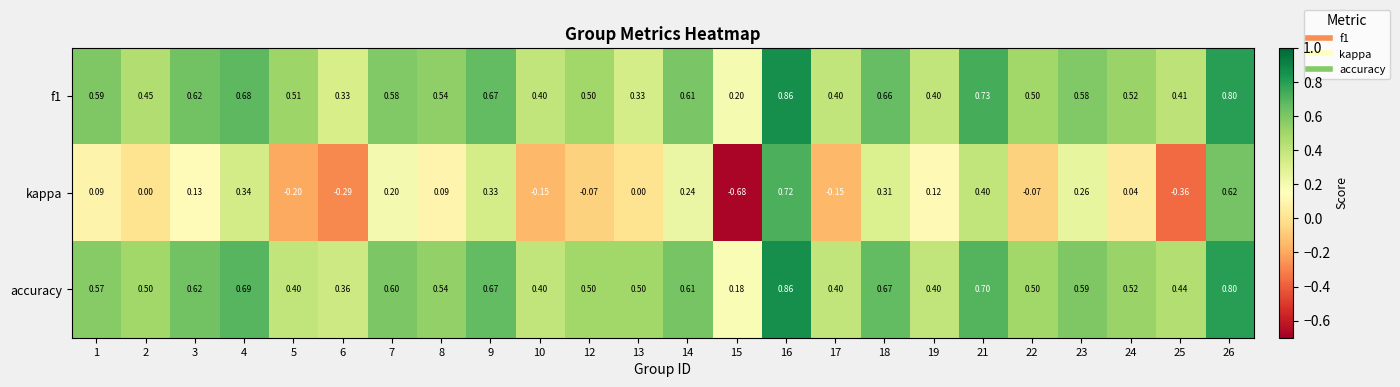

Which series has the largest total across all categories?

accuracy